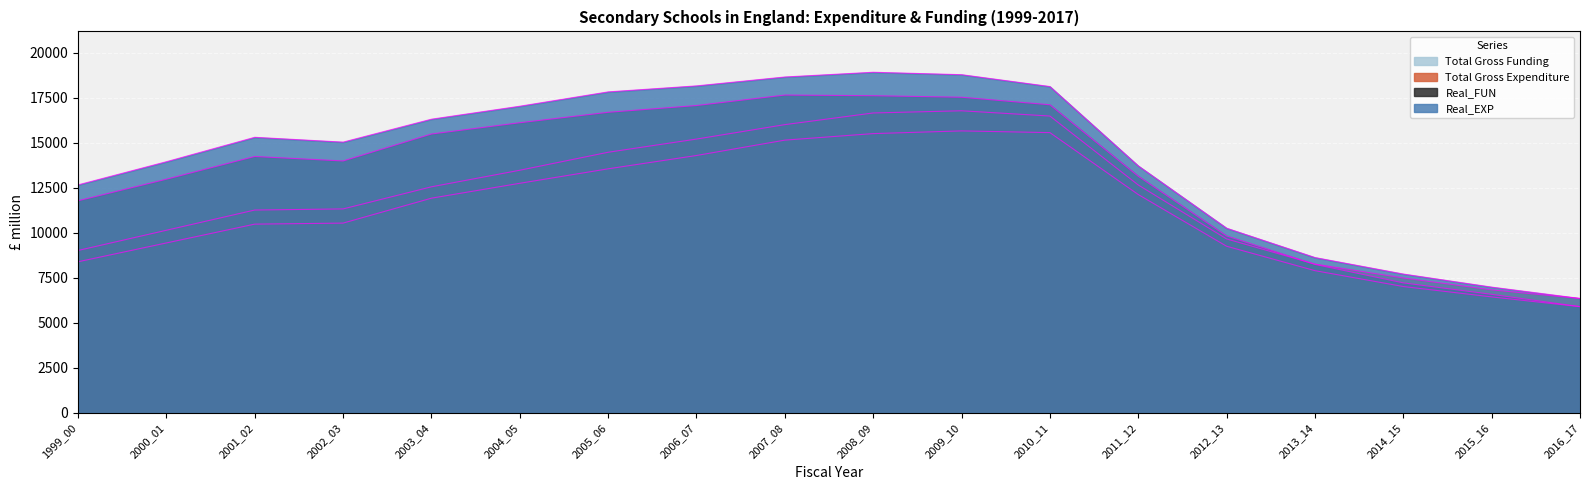

What are all the series names shown in the legend?

Real_EXP, Real_FUN, Total Gross Expenditure, Total Gross Funding